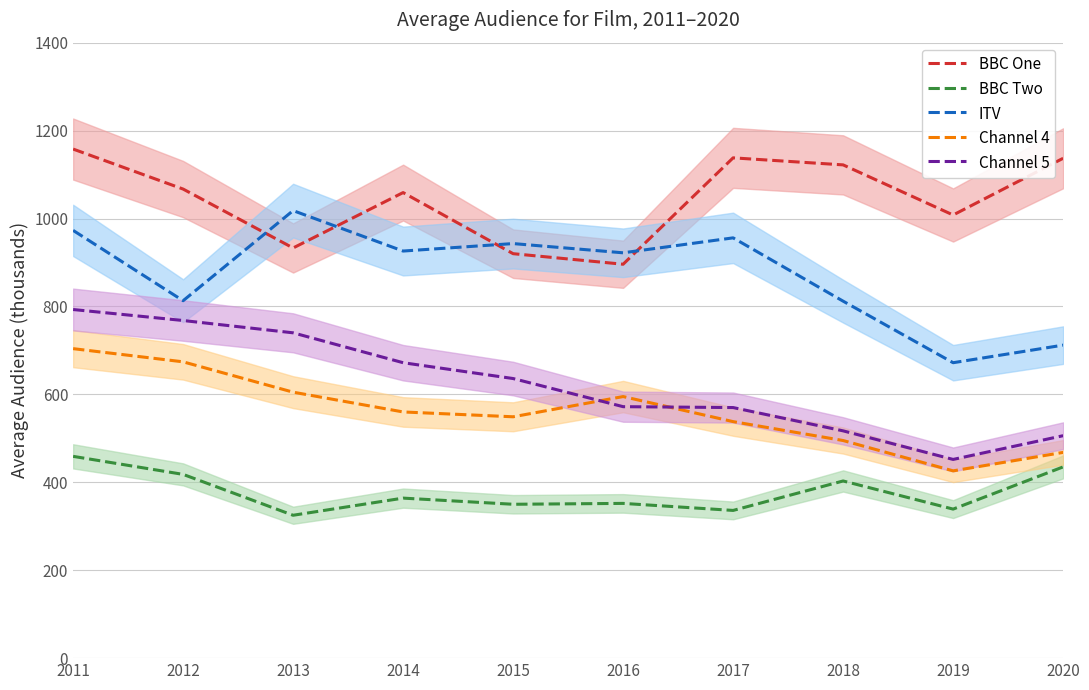

The value of BBC Two at 2020 is 227. True or false?

False